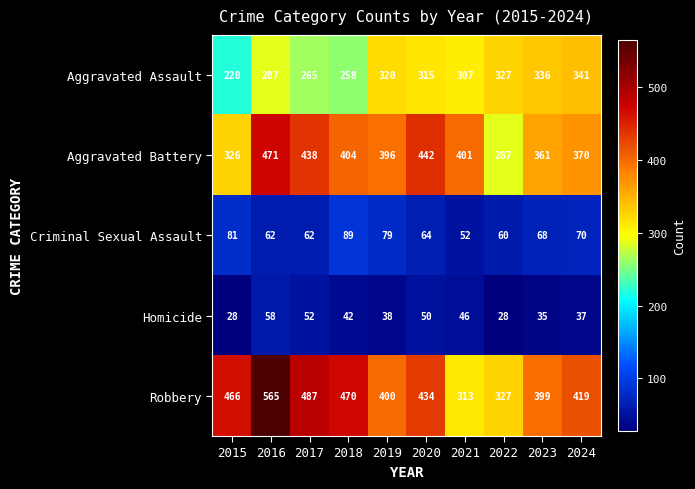

The value of Robbery at 2016 is 303. True or false?

False